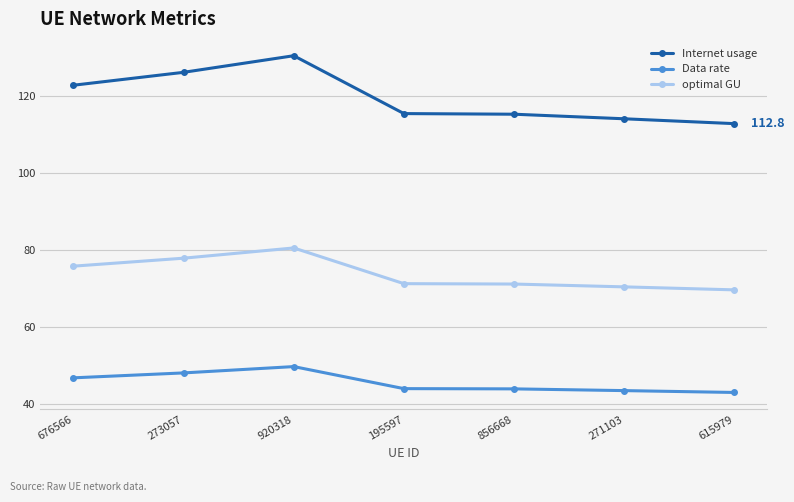

How many values in the Data rate series are below 43?

1